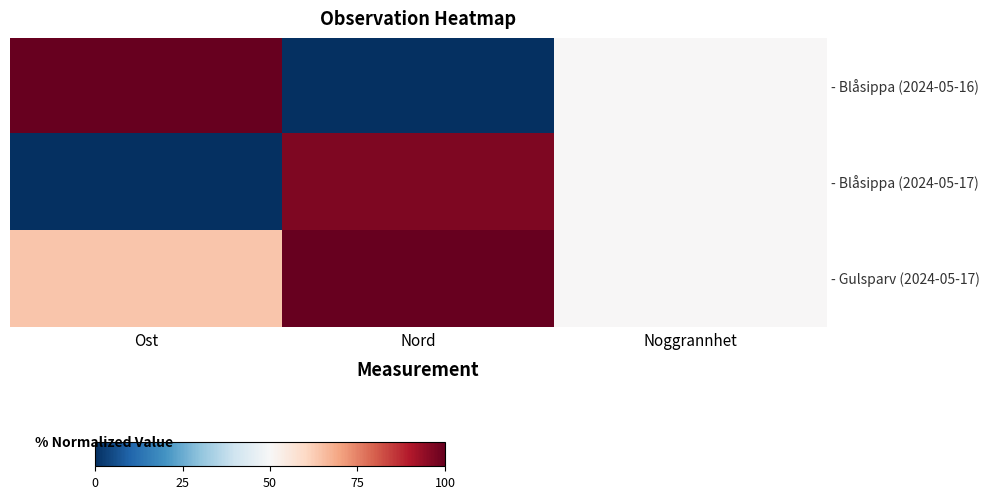

Reading left to right, list all the values displayed in this chart.

- Blåsippa (2024-05-16): Ost=100.0	Nord=0.0	Noggrannhet=50.0
- Blåsippa (2024-05-17): Ost=0.0	Nord=96.8	Noggrannhet=50.0
- Gulsparv (2024-05-17): Ost=63.7	Nord=100.0	Noggrannhet=50.0